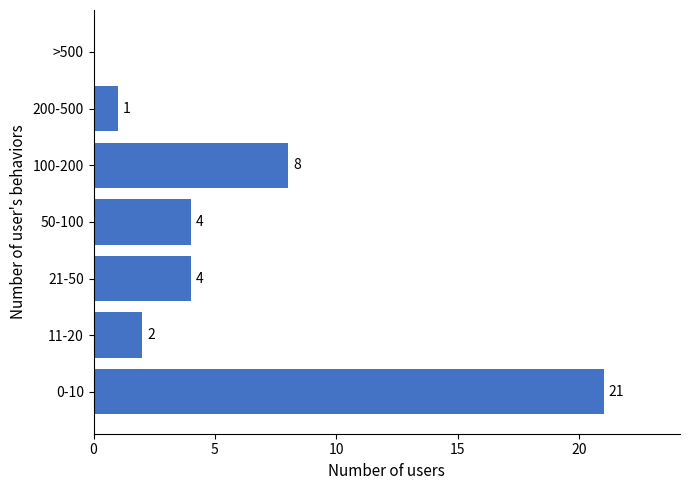

Reading bottom to top, transcribe all the data shown in this chart.

0-10=21	11-20=2	21-50=4	50-100=4	100-200=8	200-500=1	>500=0